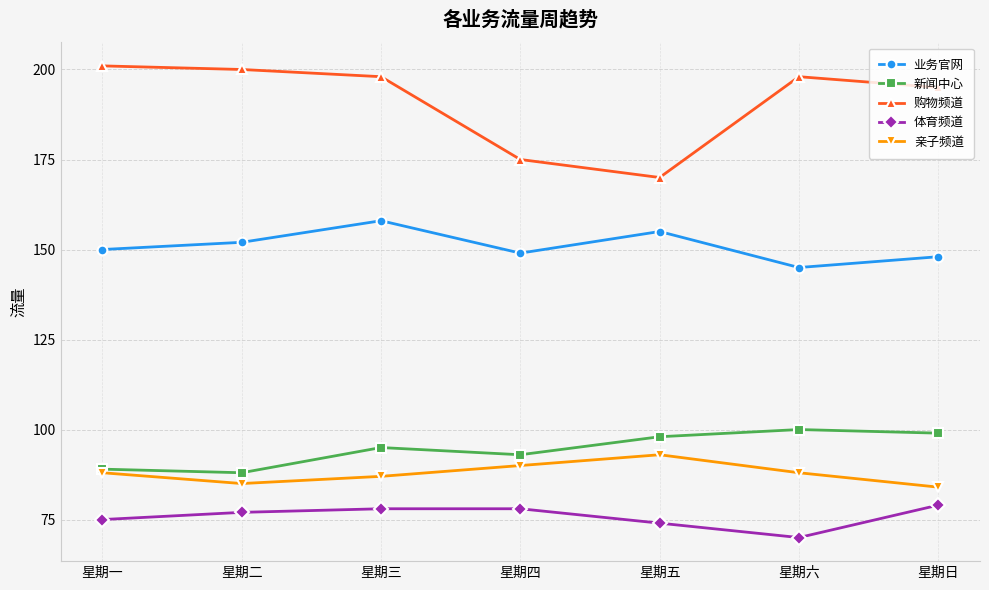

Rank the series by their maximum value, from lowest to highest.

体育频道, 亲子频道, 新闻中心, 业务官网, 购物频道